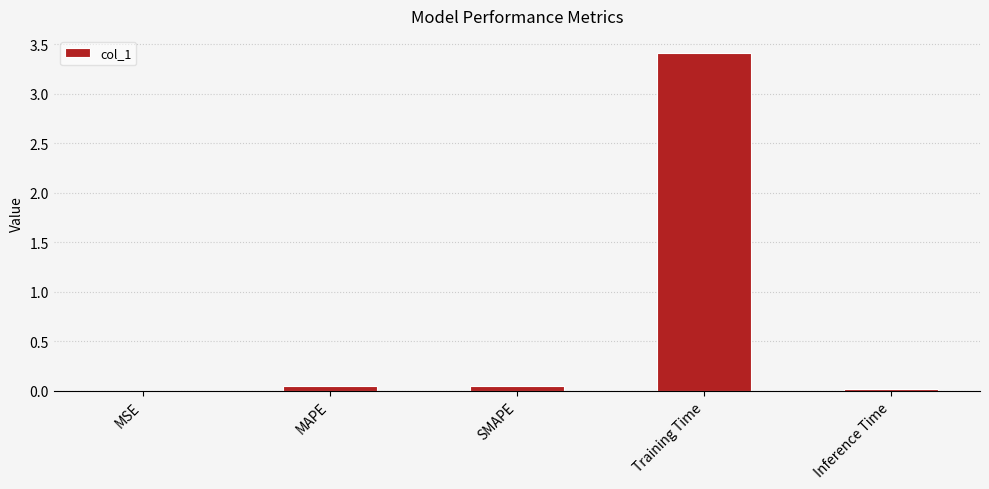

Is it true that the value at Training Time is 0.8?

False